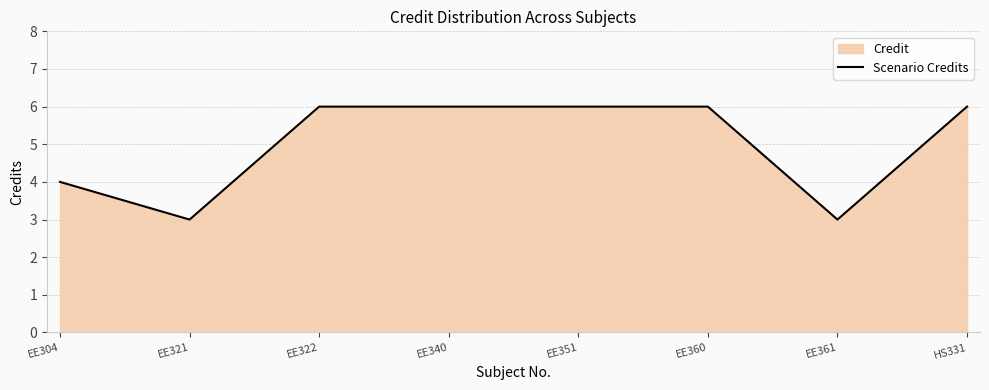

What is the label of the 2nd point from the left?

EE321